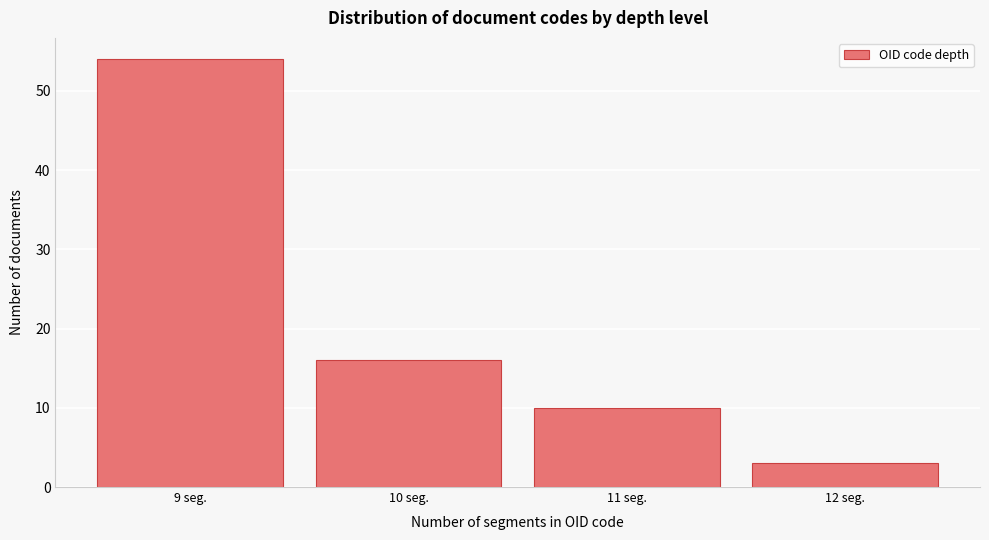

Reading right to left, transcribe all the data shown in this chart.

3	10	16	54